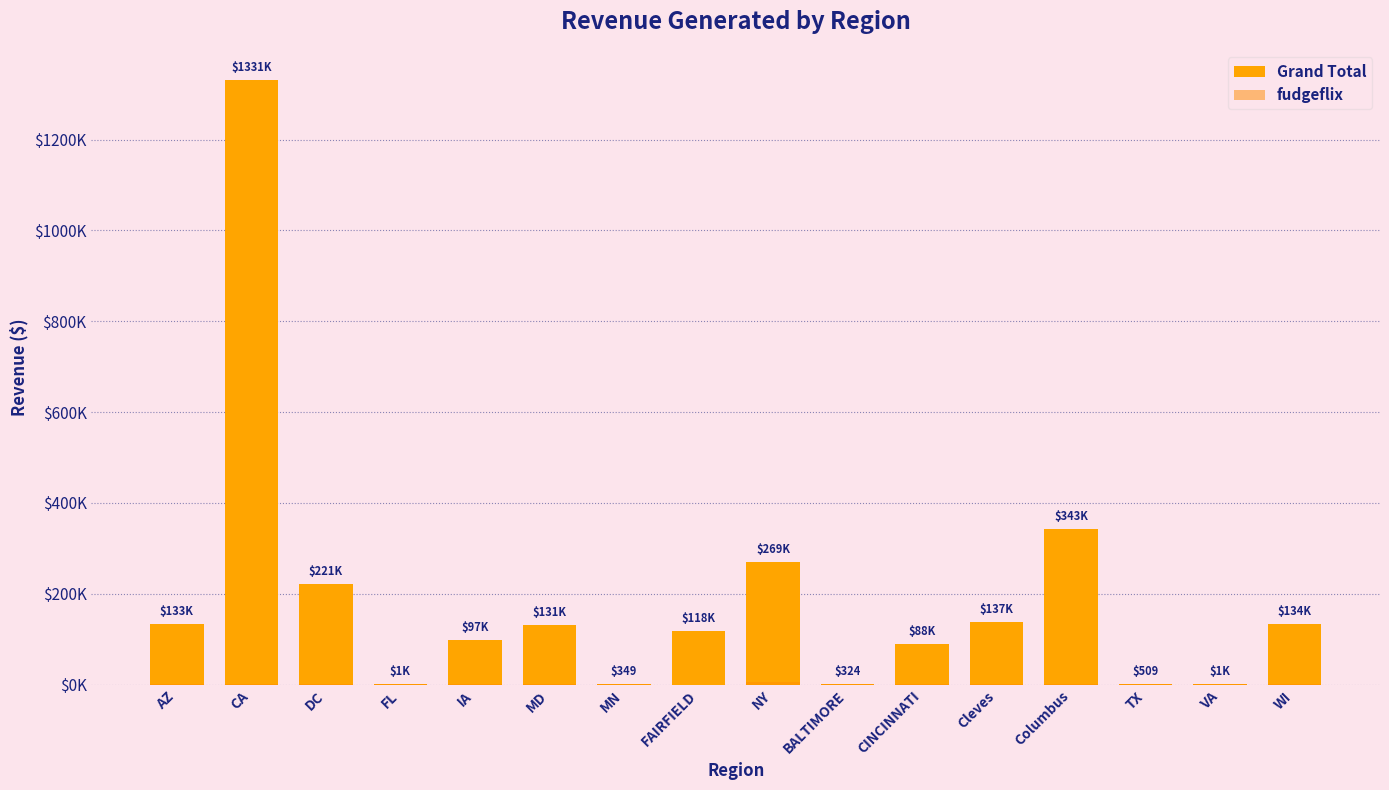

What is the difference between the second highest and minimum values in the Grand Total series?

342487.6